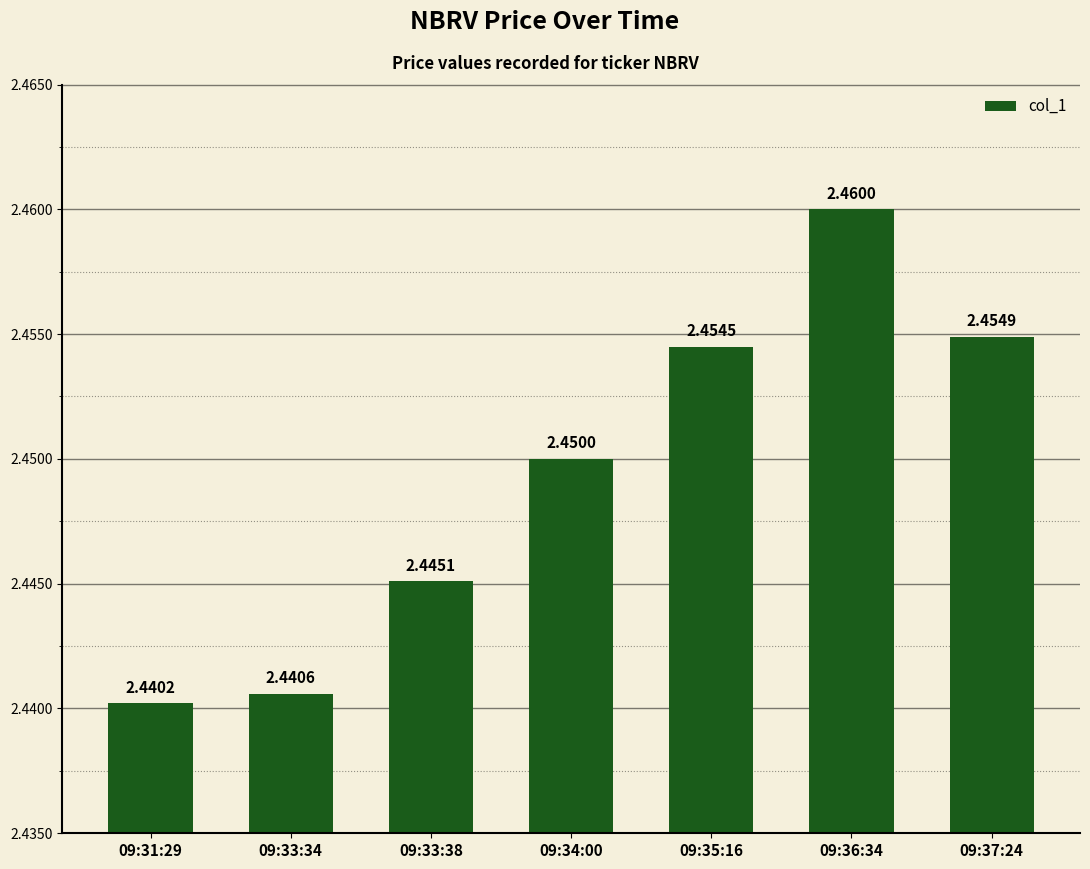

Rank the categories by value from lowest to highest.

09:31:29, 09:33:34, 09:33:38, 09:34:00, 09:35:16, 09:37:24, 09:36:34